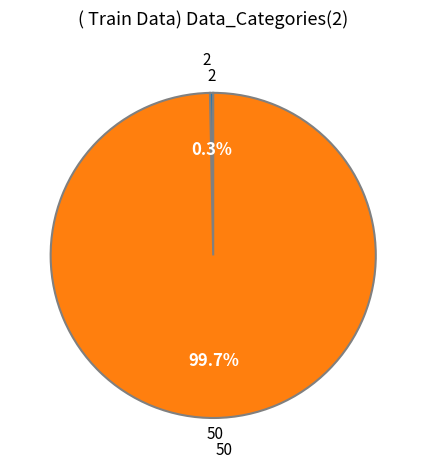

To the nearest percent, what is the average slice percentage?

50%